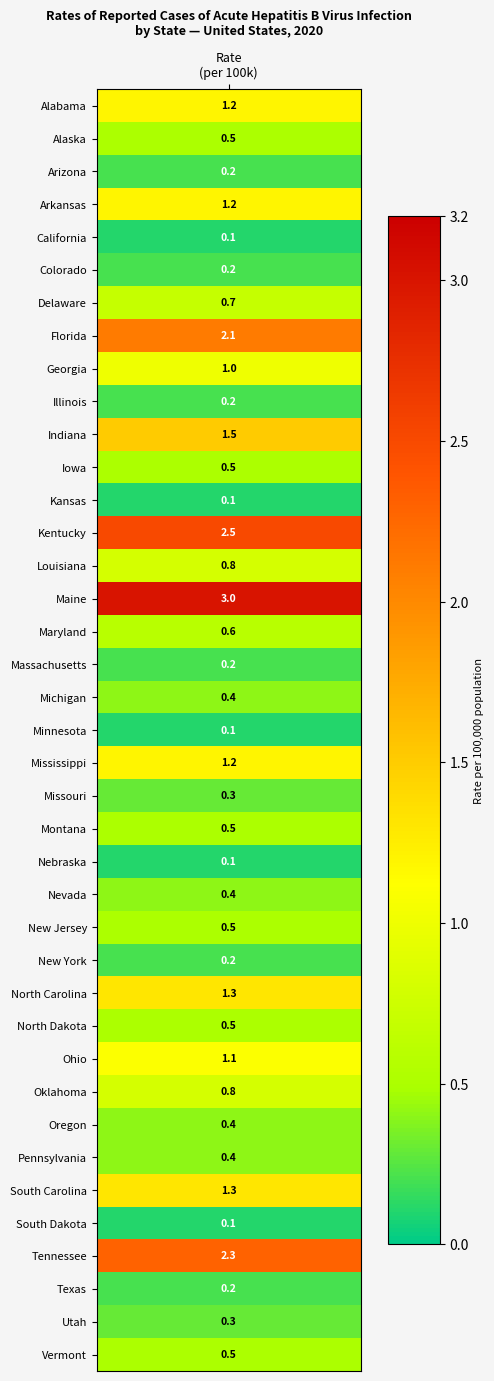

Is it true that the value at 10 is 1.5?

True